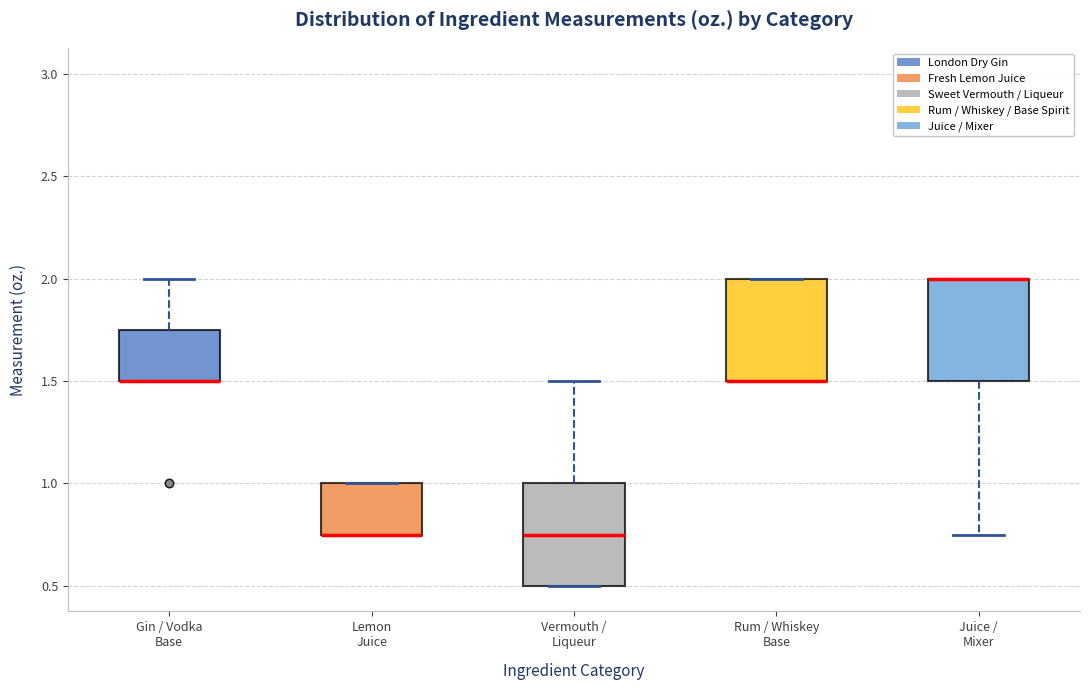

Where does the upper whisker of the box for Gin / Vodka Base end on the y-axis? The values are not printed on the chart, so give them approximately, as read against the axis.

2.00